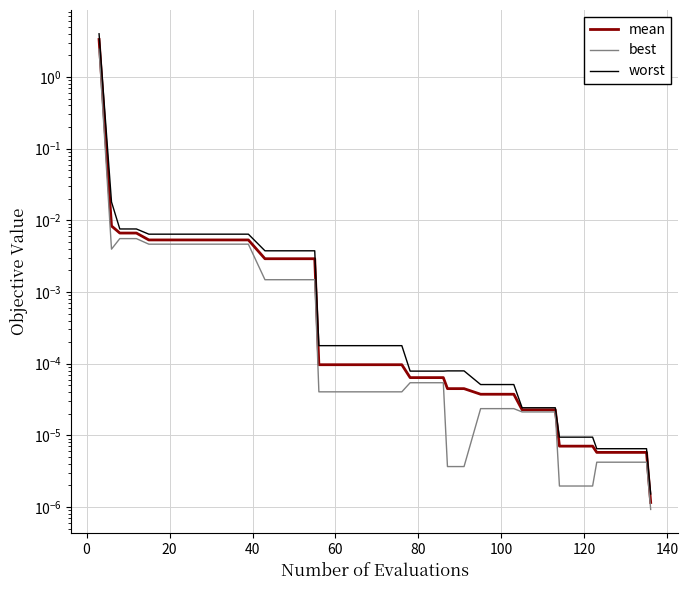

Is it true that mean equals 0.0 at 19?

True